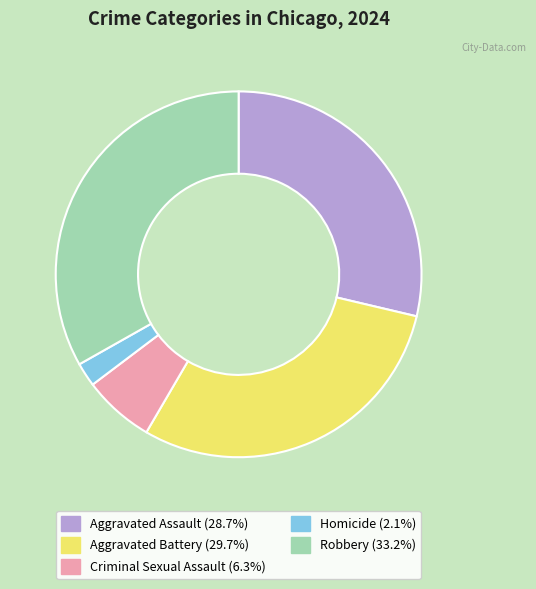

The Aggravated Assault slice represents 29% of the pie. True or false?

True